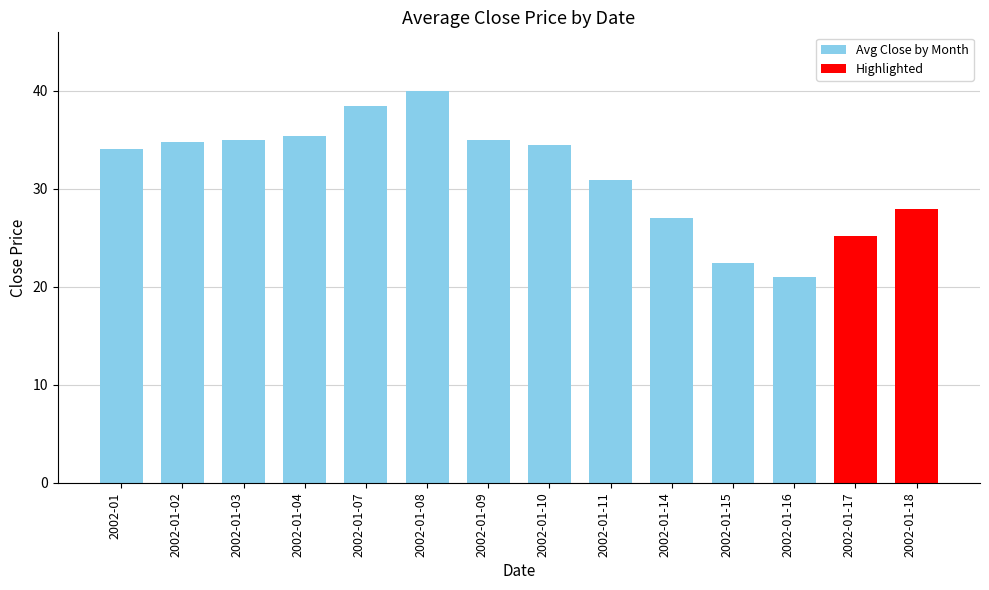

How many values exceed 34?

7